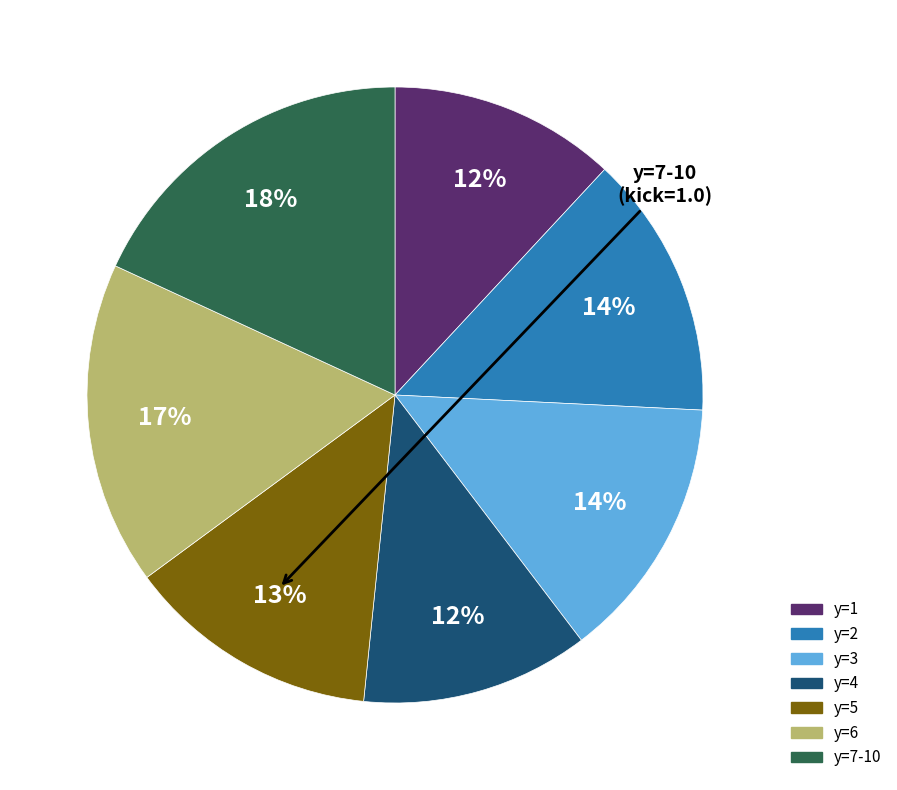

To the nearest percent, what is the difference between the largest and smallest slice percentages?

6%